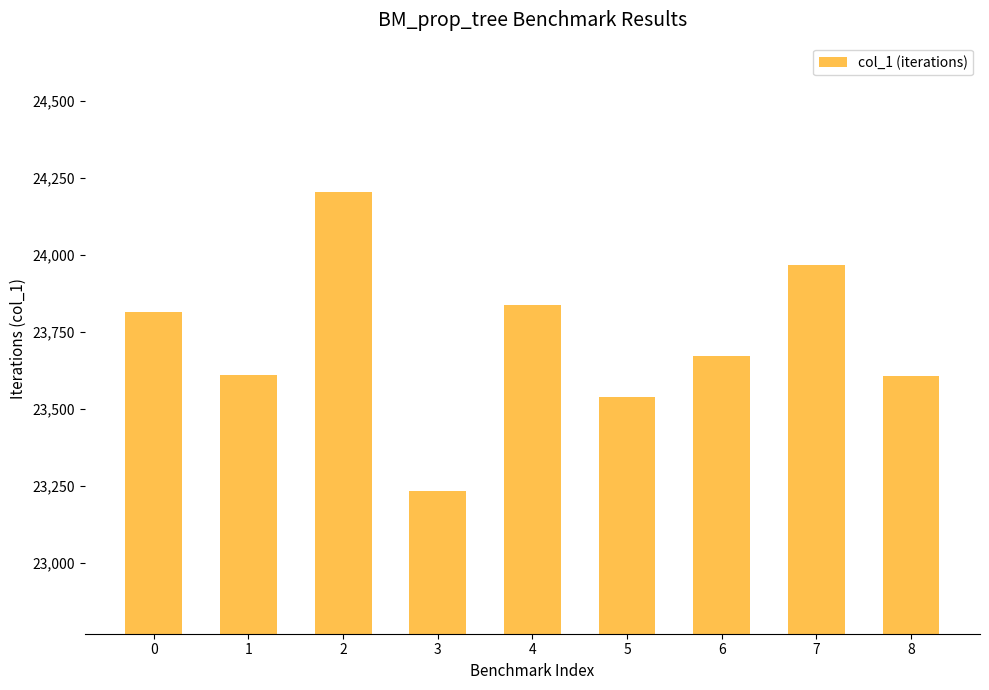

What is the average value?

23721